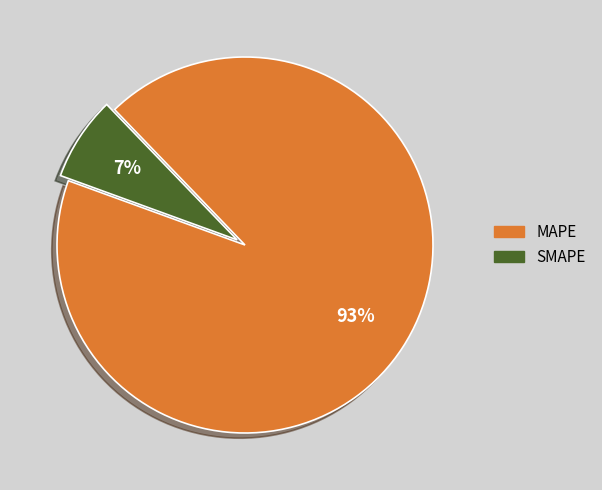

What is the largest slice in the pie chart?

MAPE